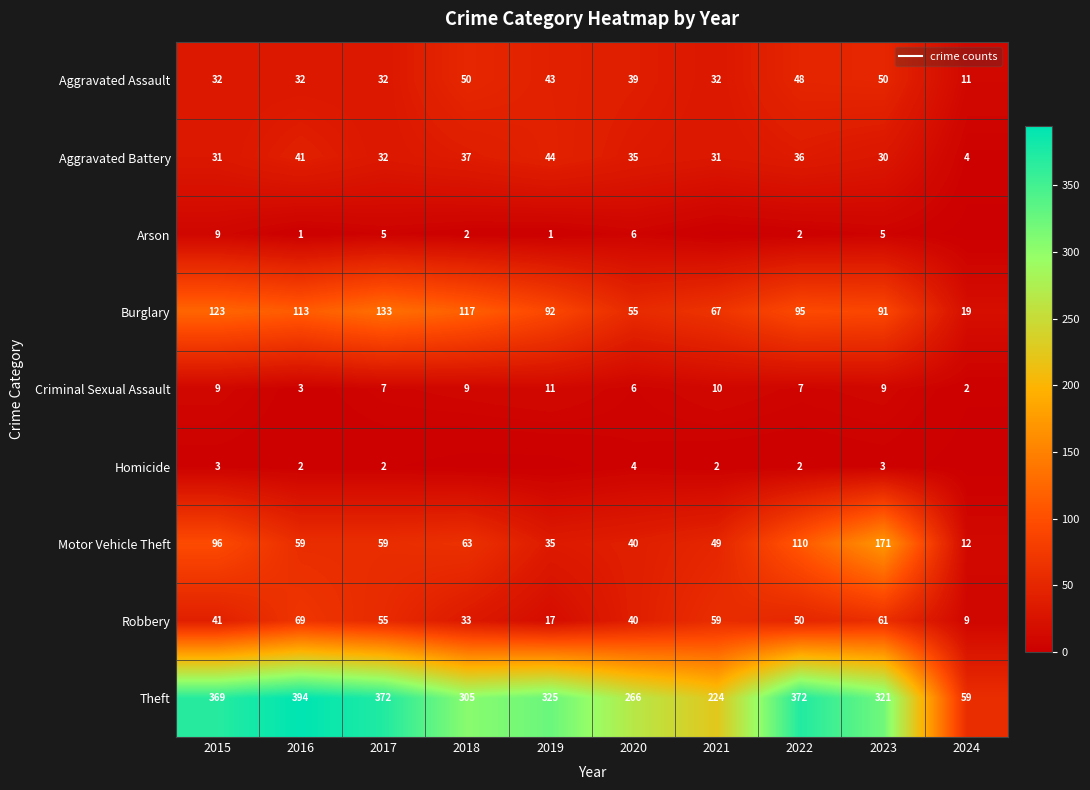

How many values in the Robbery series exceed 50?

4